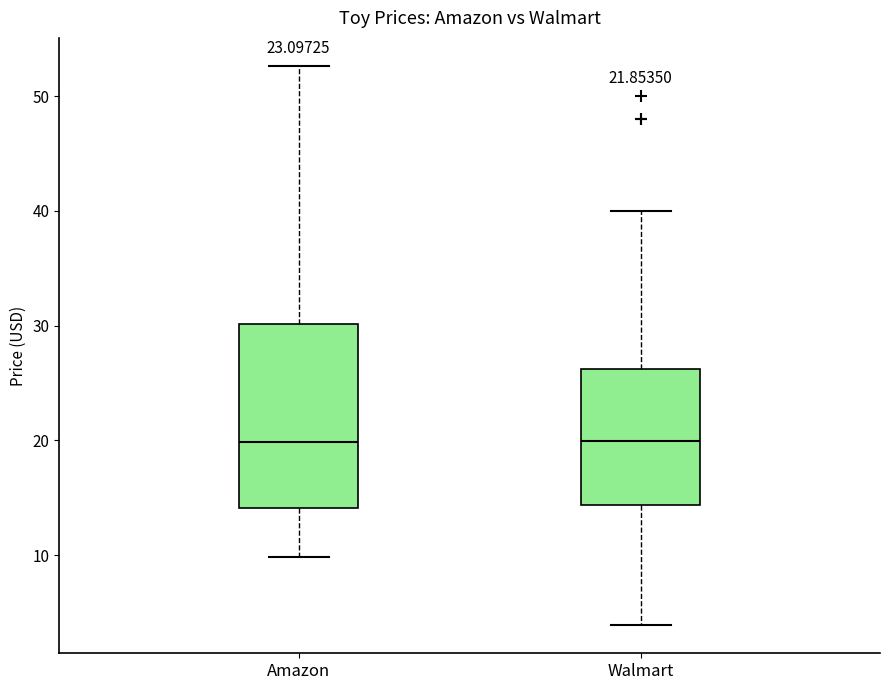

Which box is the tallest, from its lower edge to its upper edge?

Amazon